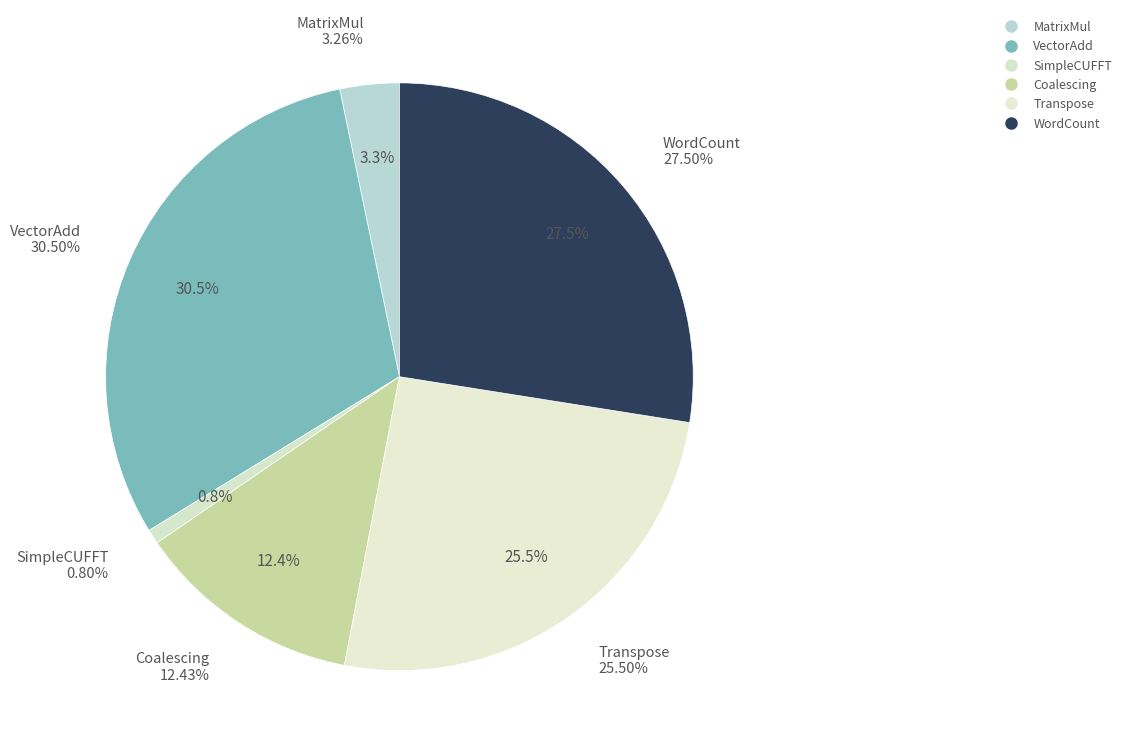

What percentage is the WordCount slice, to the nearest percent?

27%